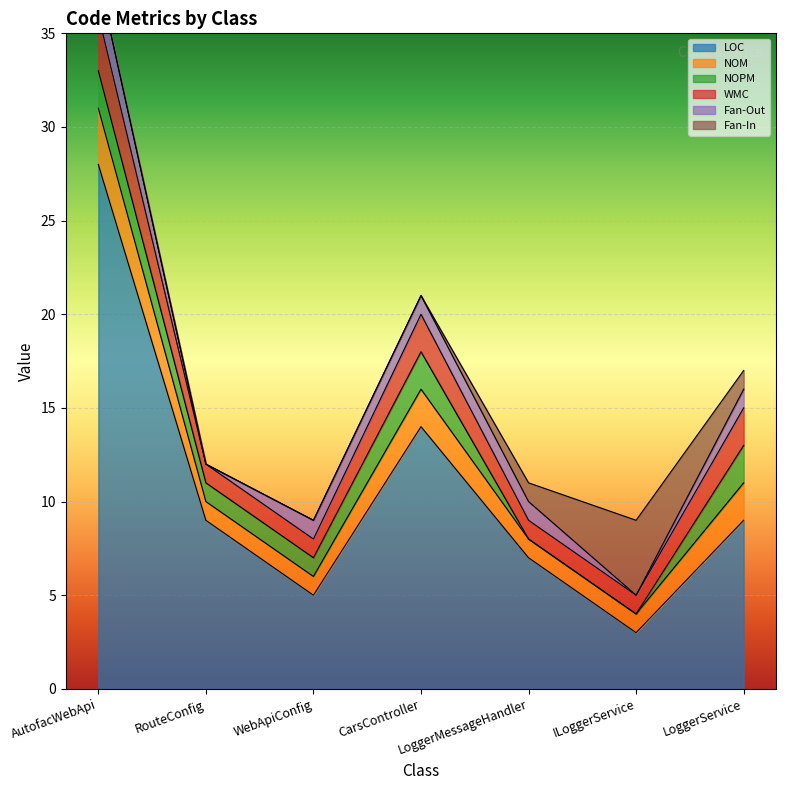

The NOM series shows 1 at WebApiConfig. True or false?

False